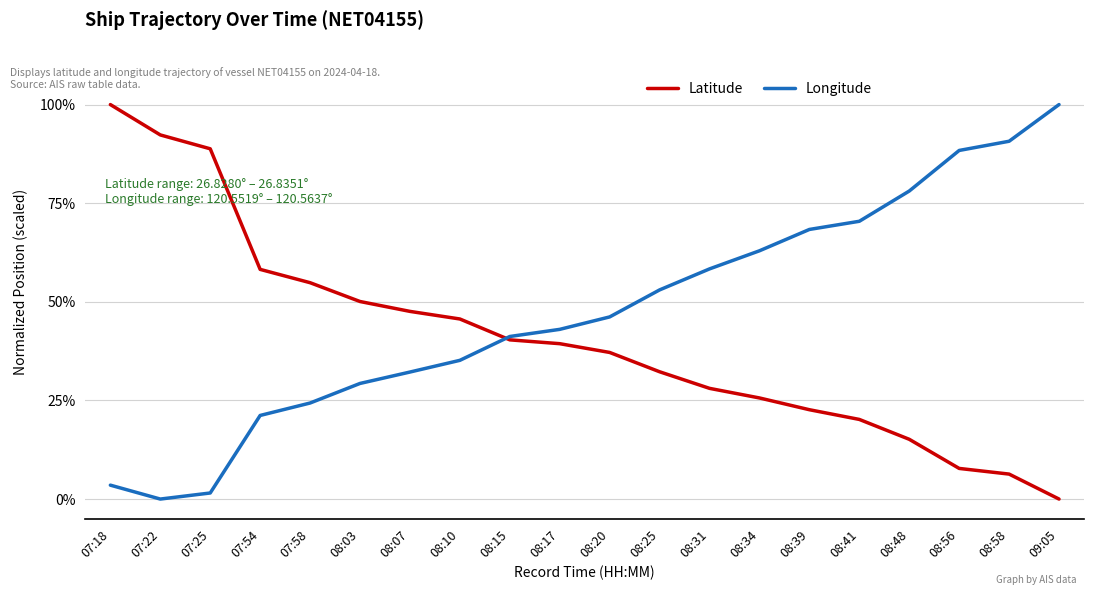

Is it true that Latitude equals 0.5 at 08:20?

False